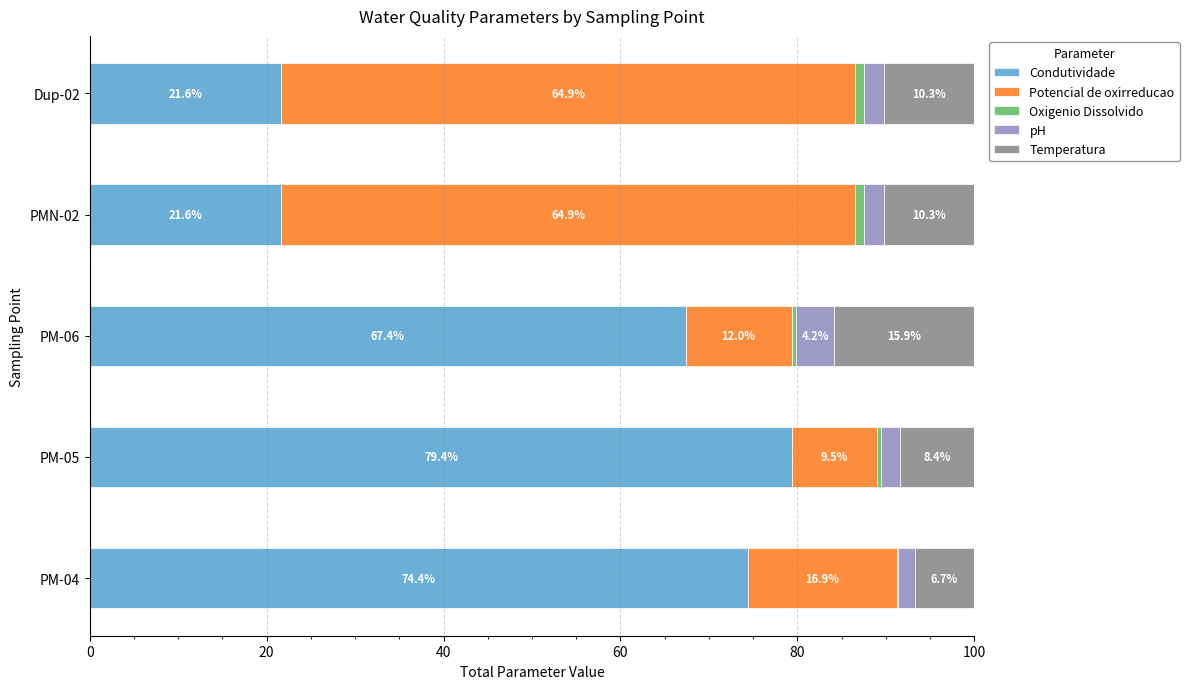

The Condutividade series shows 21.6 at PMN-02. True or false?

True